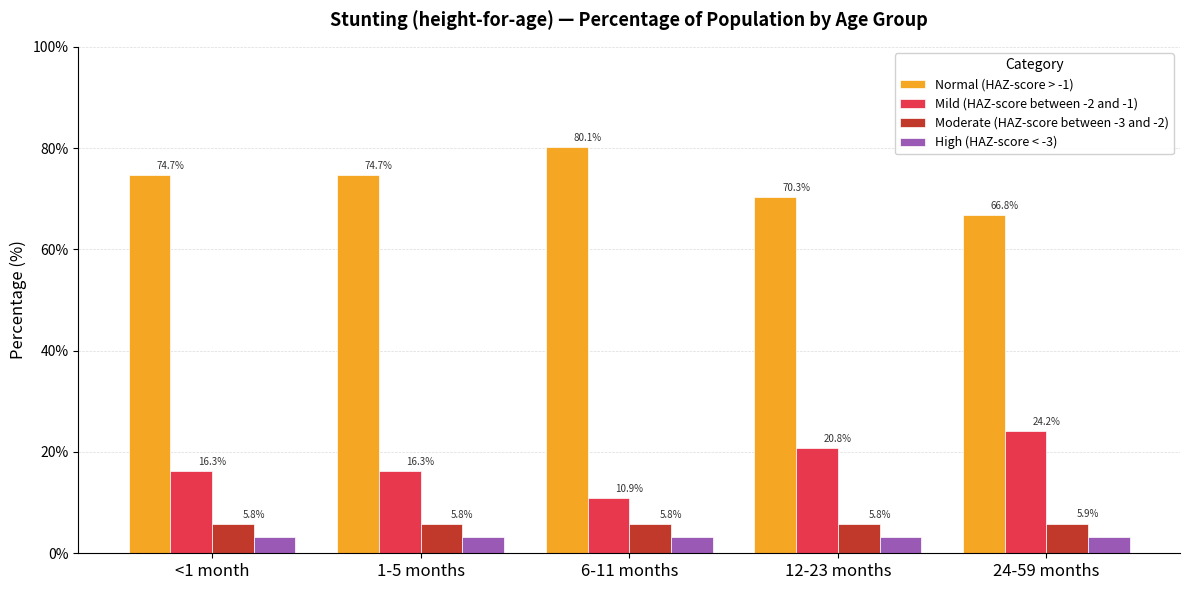

How many groups of bars are there?

5